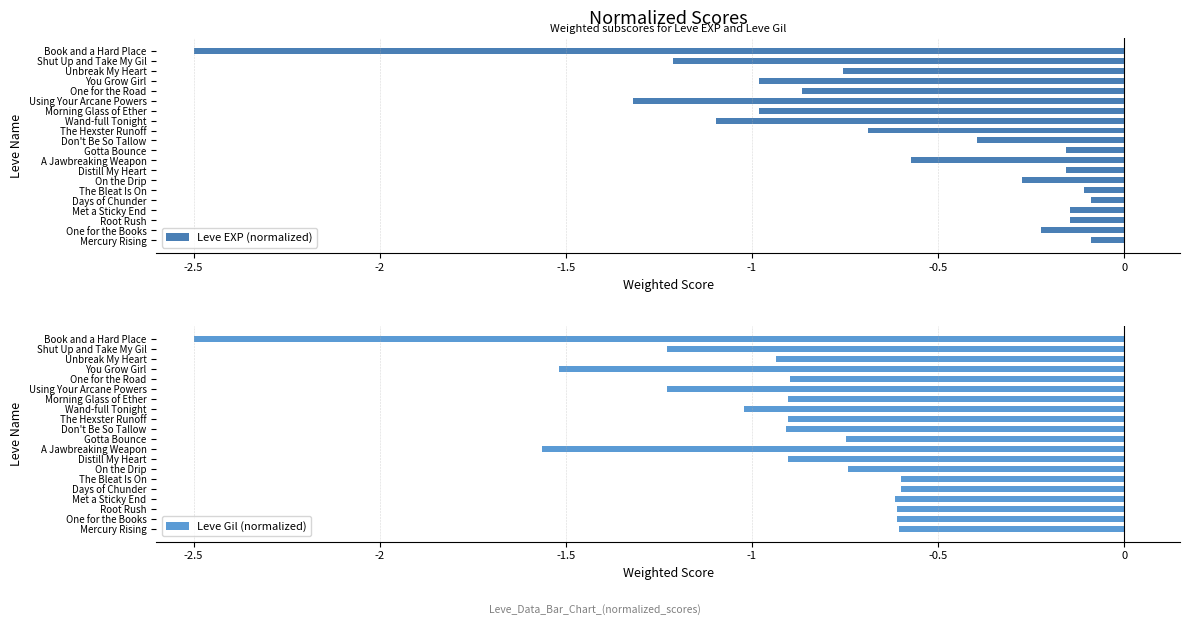

How many categories are shown in the chart?

20